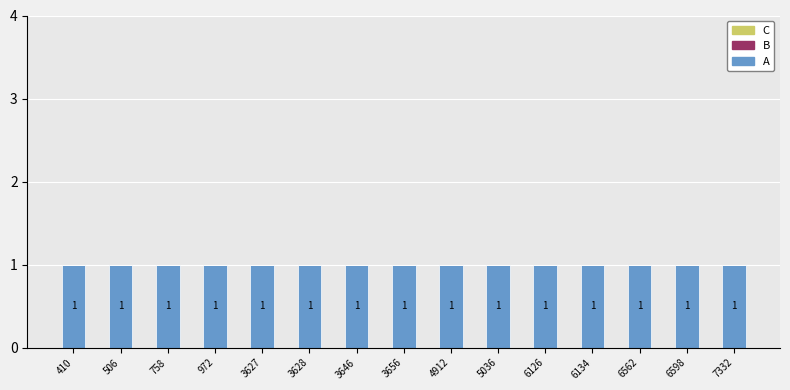

Reading left to right, extract all data points from this chart.

A: 1	1	1	1	1	1	1	1	1	1	1	1	1	1	1
B: 0	0	0	0	0	0	0	0	0	0	0	0	0	0	0
C: 0	0	0	0	0	0	0	0	0	0	0	0	0	0	0